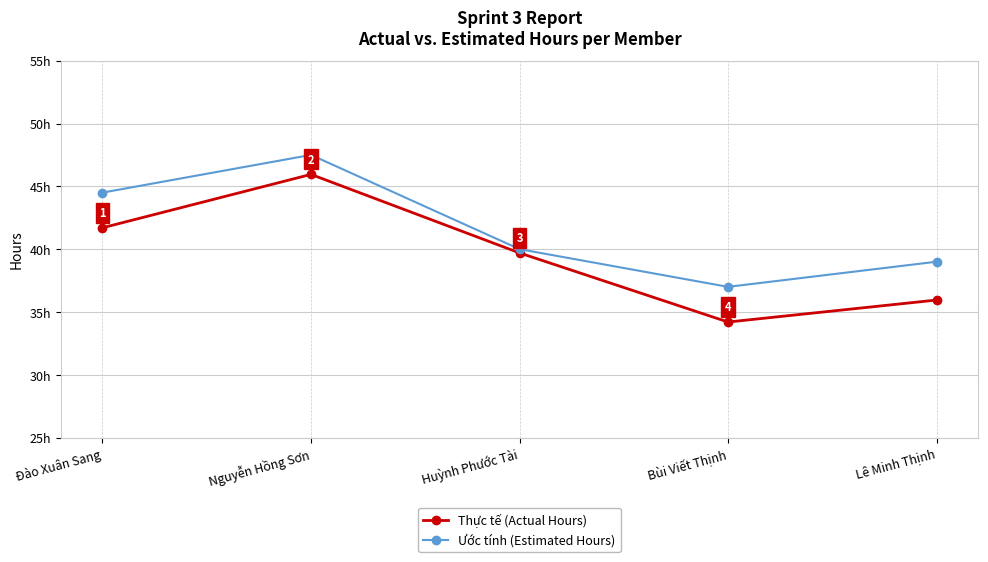

What is the difference between the second highest and minimum values in the Ước tính (Estimated Hours) series?

7.5